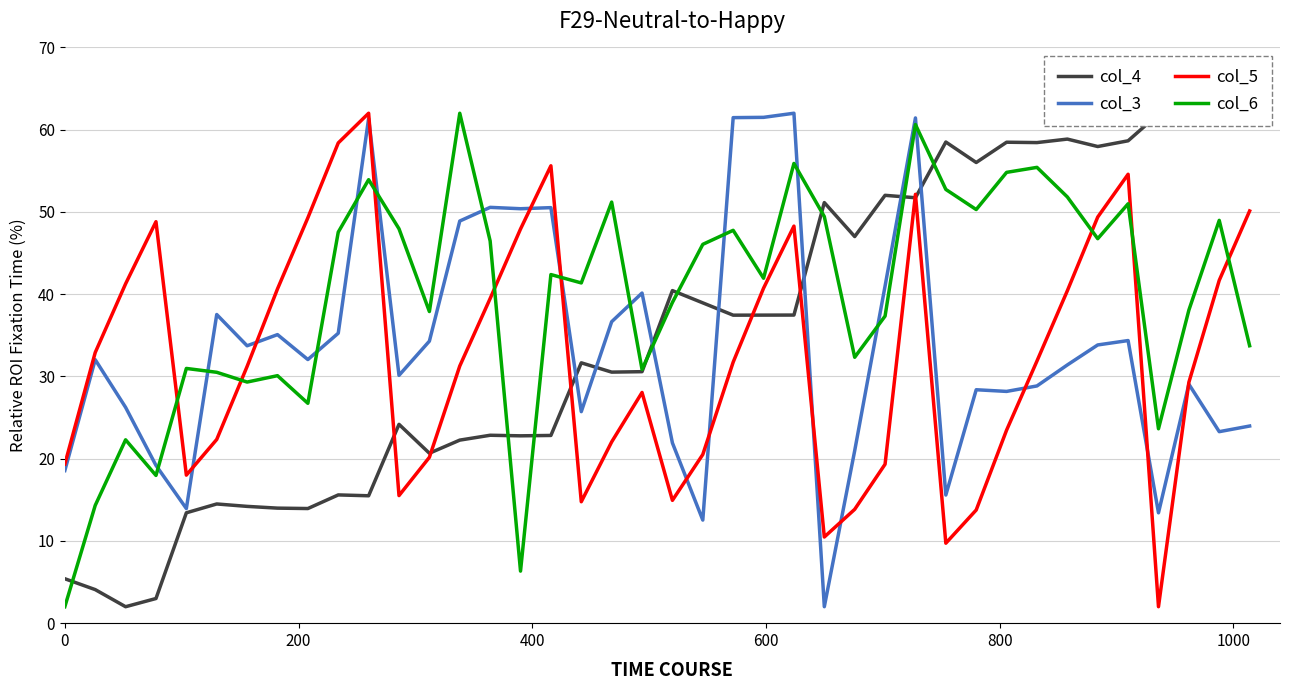

Reading left to right, extract all data points from this chart.

col_4: 5.4	4.1	2.0	3.0	13.4	14.5	14.2	14.0	13.9	15.6	15.5	24.2	20.7	22.3	22.8	22.8	22.8	31.7	30.5	30.6	40.4	38.9	37.4	37.5	37.5	51.1	47.0	52.0	51.7	58.5	56.0	58.5	58.4	58.9	58.0	58.6	61.9	62.0	61.8	61.8
col_3: 18.6	32.0	26.2	19.2	13.9	37.5	33.7	35.1	32.1	35.3	61.4	30.1	34.3	48.9	50.6	50.4	50.5	25.7	36.7	40.1	21.9	12.5	61.5	61.5	62.0	2.0	21.0	41.0	61.4	15.6	28.4	28.2	28.8	31.4	33.8	34.4	13.4	29.1	23.3	24.0
col_5: 19.3	32.9	41.3	48.8	18.0	22.3	31.2	40.6	49.3	58.4	62.0	15.5	20.2	31.3	39.5	47.9	55.6	14.8	22.0	28.1	14.9	20.5	31.7	40.7	48.3	10.5	13.8	19.3	52.1	9.7	13.8	23.5	31.9	40.4	49.4	54.6	2.0	29.3	41.7	50.1
col_6: 2.0	14.3	22.3	18.0	31.0	30.5	29.3	30.1	26.7	47.5	53.9	48.0	37.9	62.0	46.5	6.3	42.4	41.4	51.2	30.8	39.0	46.1	47.8	41.9	55.9	49.4	32.3	37.3	60.6	52.7	50.3	54.8	55.4	51.8	46.7	51.0	23.6	38.1	49.0	33.7